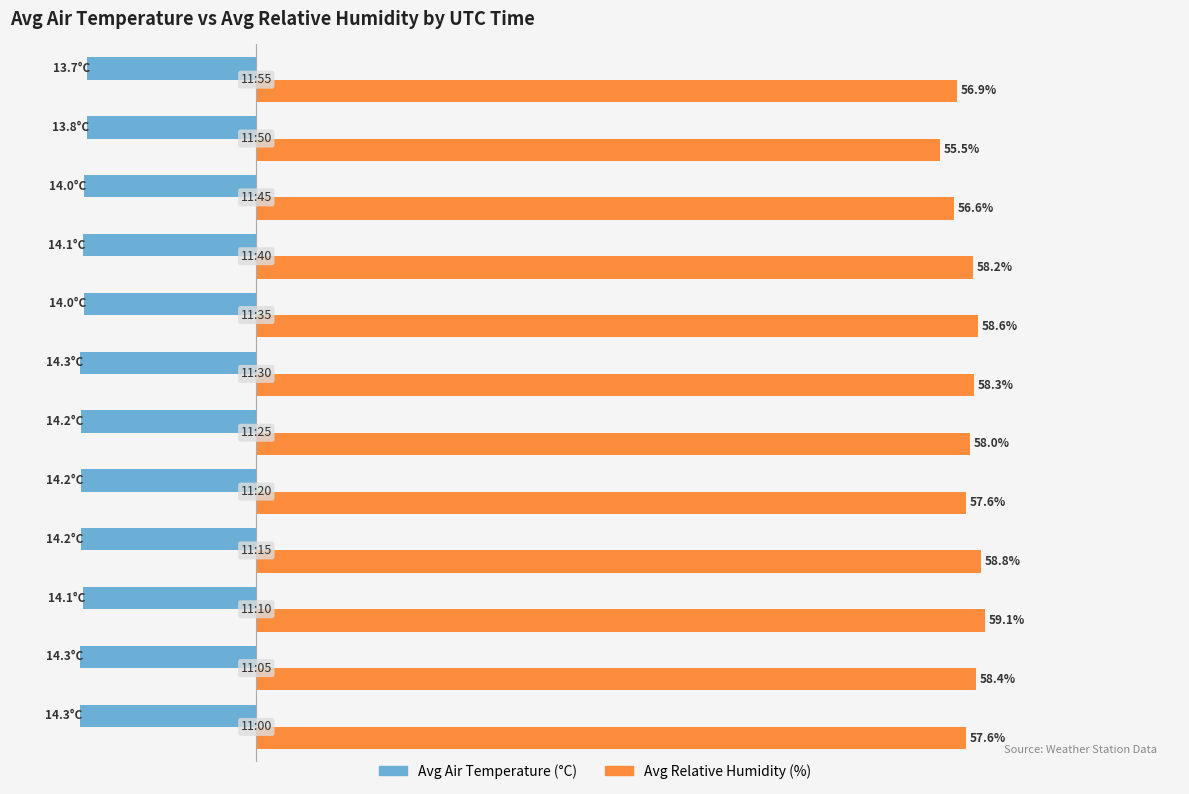

Which series has the largest total across all categories?

Avg Relative Humidity (%)